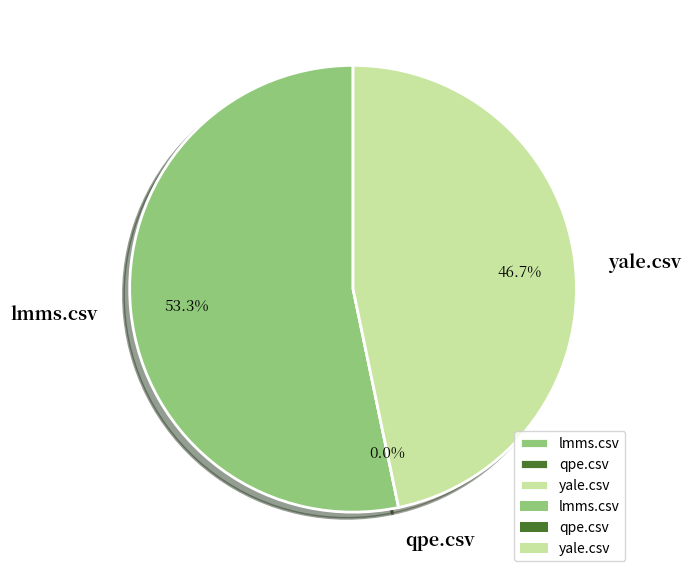

To the nearest percent, what is the average slice percentage?

33%